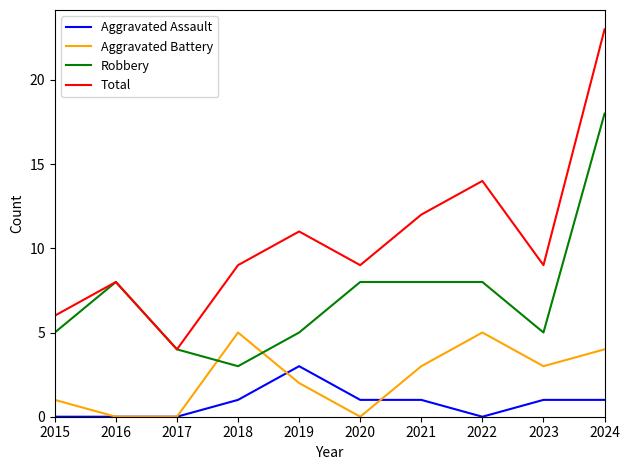

At which category does Aggravated Battery reach its first local peak?

2018